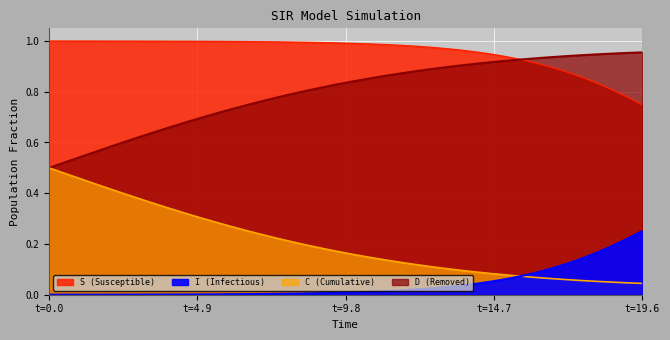

What is the difference between the highest and lowest values at t=19.6?

0.9